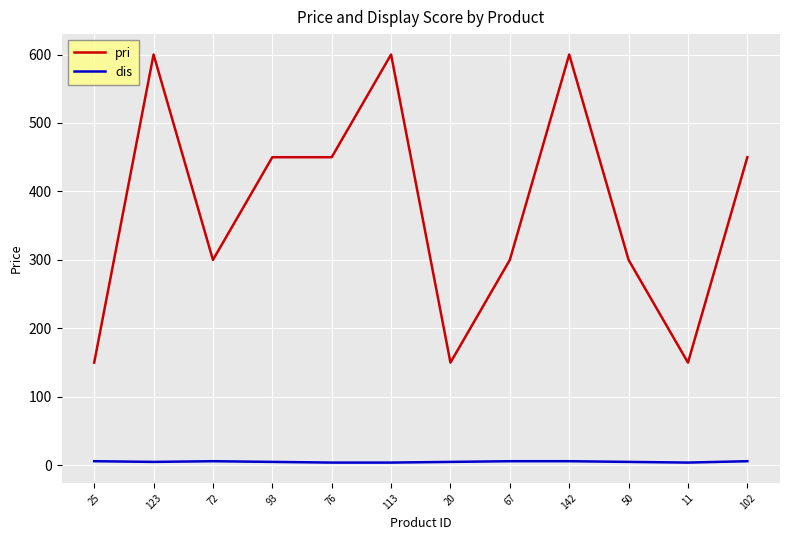

True or false: pri and dis intersect in this chart.

False